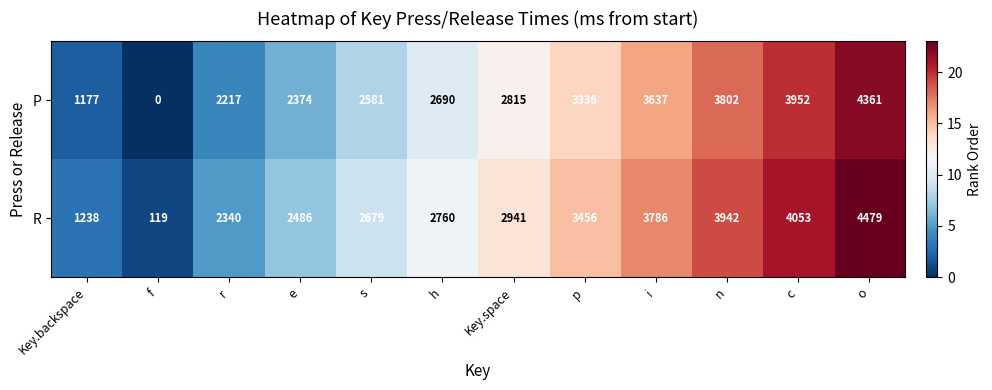

List the series in order of their peak value, lowest first.

P, R